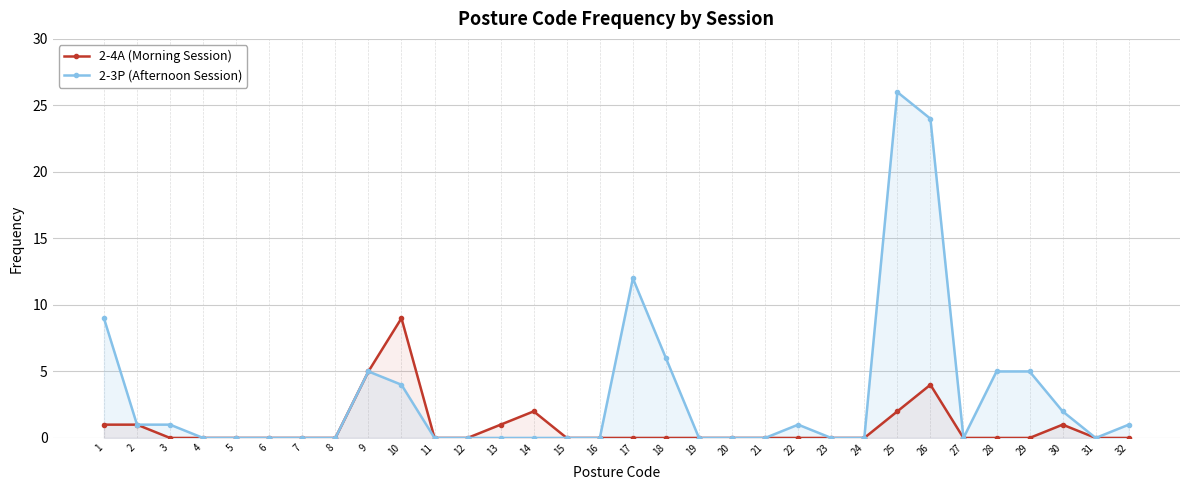

How many lines are shown in the chart?

2